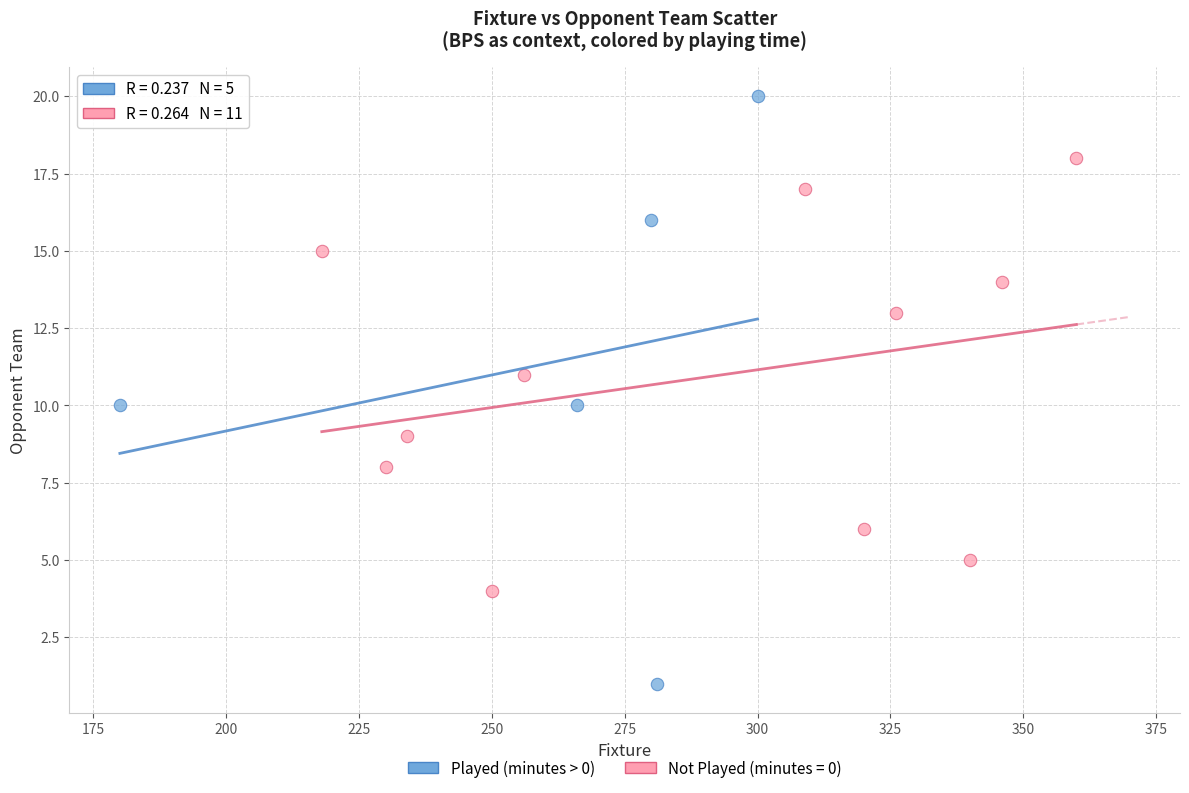

Which series reaches the maximum Y coordinate?

Played (minutes > 0)